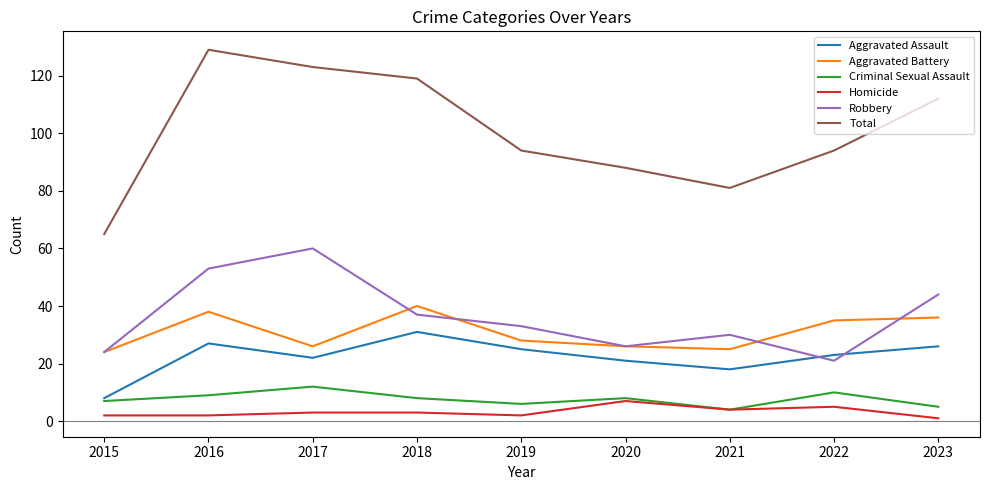

At which label does Aggravated Assault reach its minimum?

2015